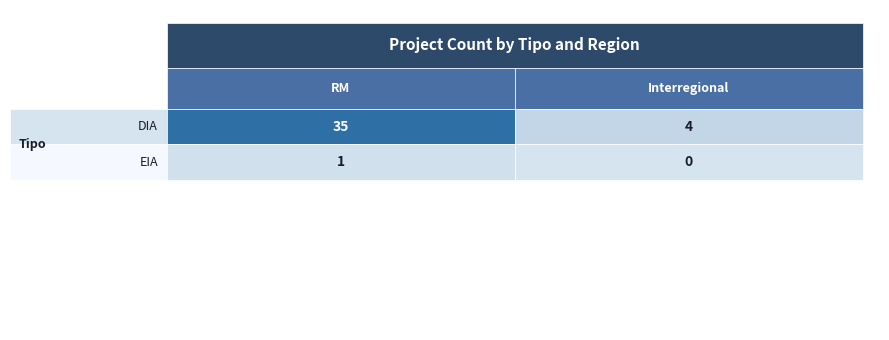

How many values in EIA are above zero?

1